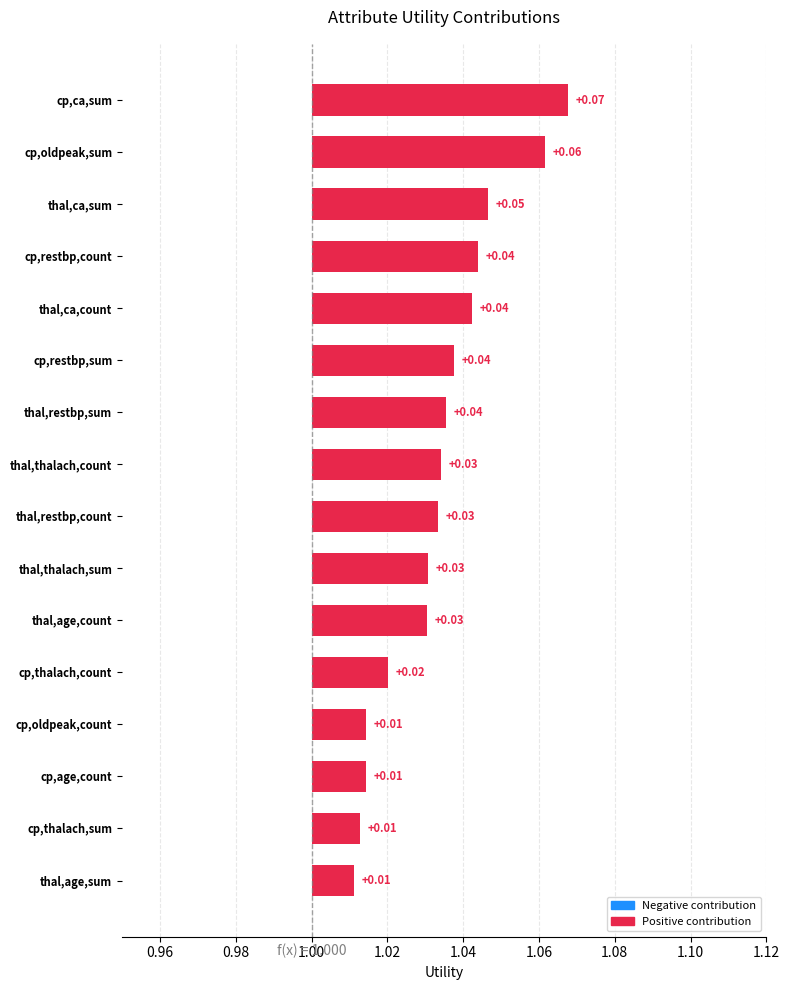

Are the bars horizontal?

Yes